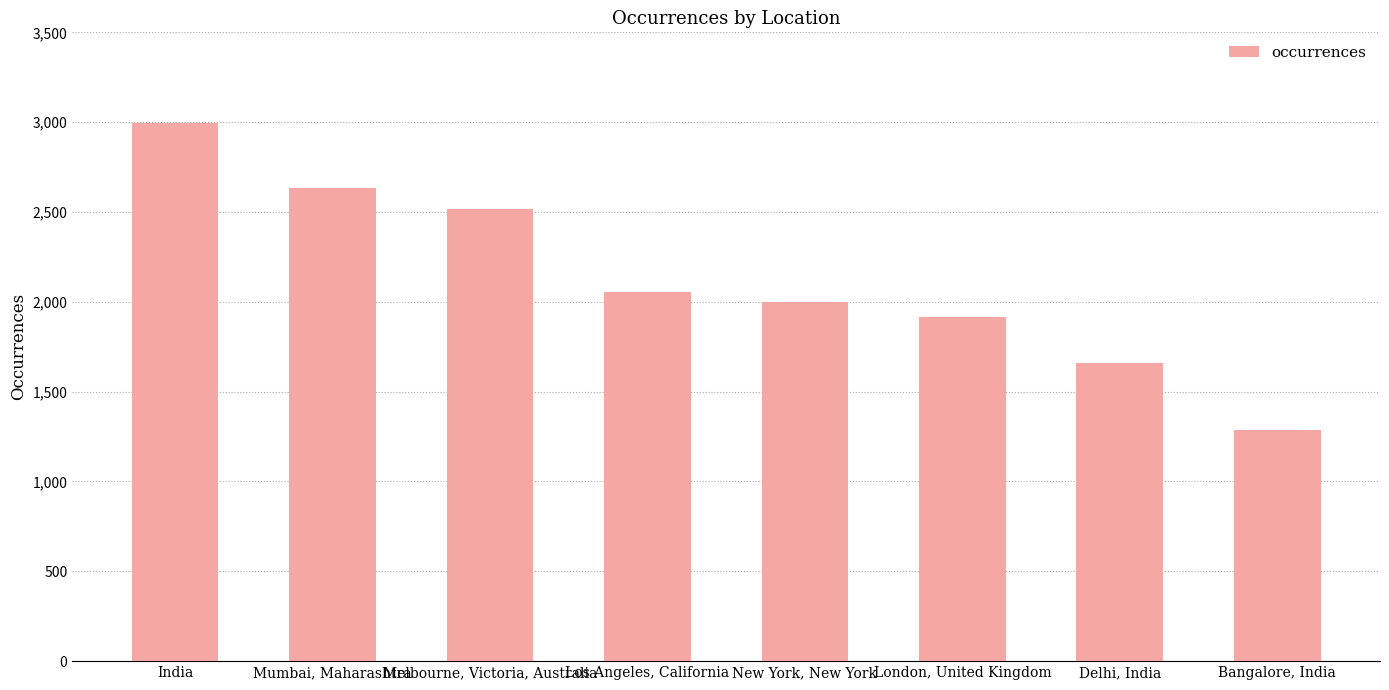

What is the label of the 1st bar from the right?

Bangalore, India